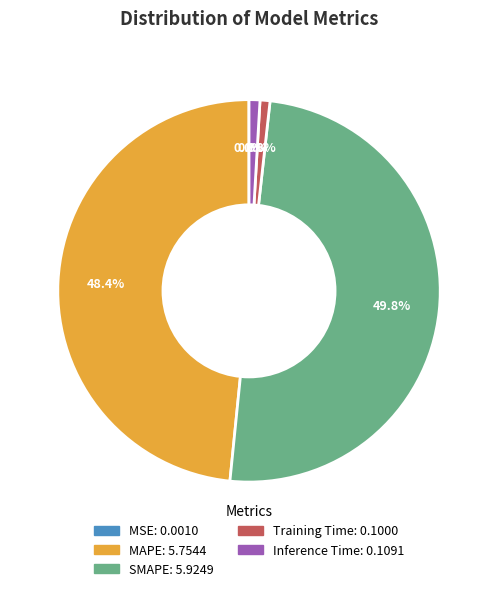

What percentage is NOT represented by MAPE?

51.6%